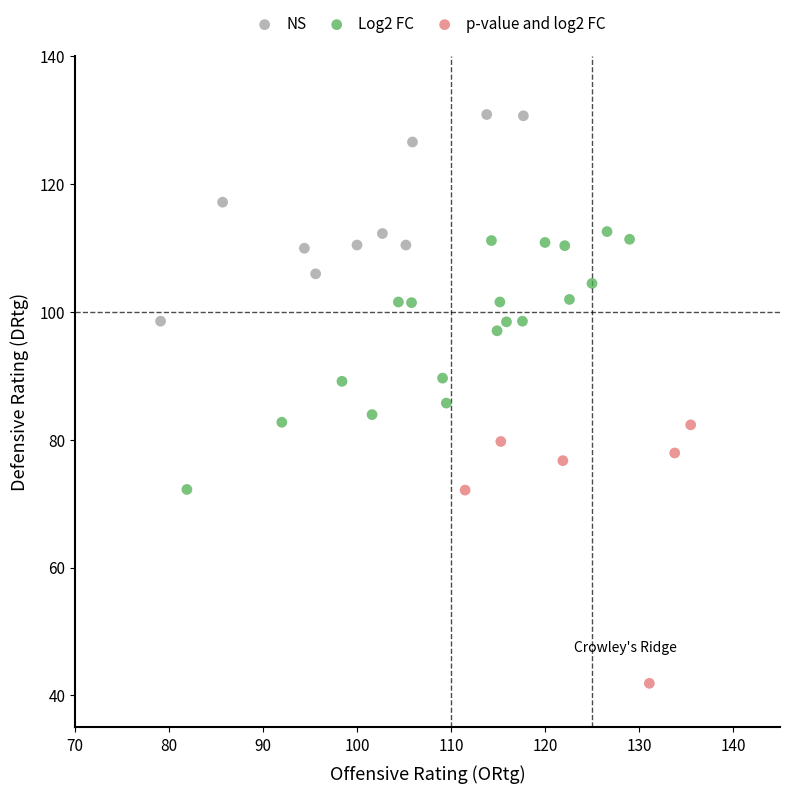

Which series reaches the maximum Y coordinate?

NS